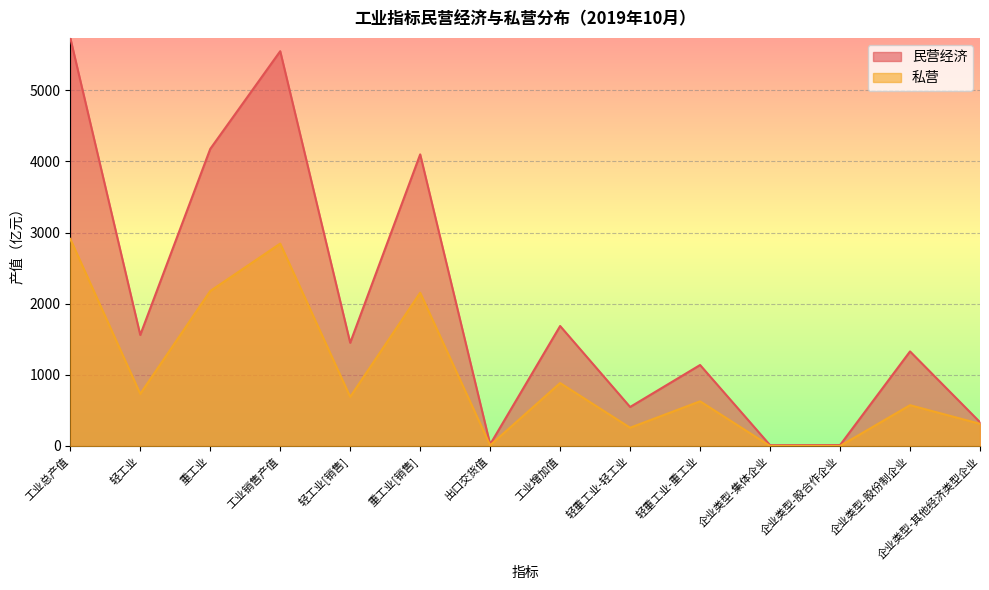

What position from the left is 工业总产值?

1